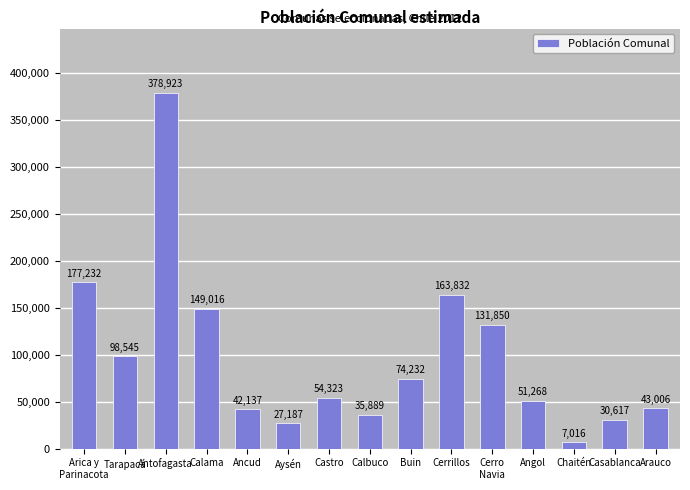

Reading right to left, transcribe all the data shown in this chart.

Arauco=43006	Casablanca=30617	Chaitén=7016	Angol=51268	Cerro
Navia=131850	Cerrillos=163832	Buin=74232	Calbuco=35889	Castro=54323	Aysén=27187	Ancud=42137	Calama=149016	Antofagasta=378923	Tarapacá=98545	Arica y
Parinacota=177232